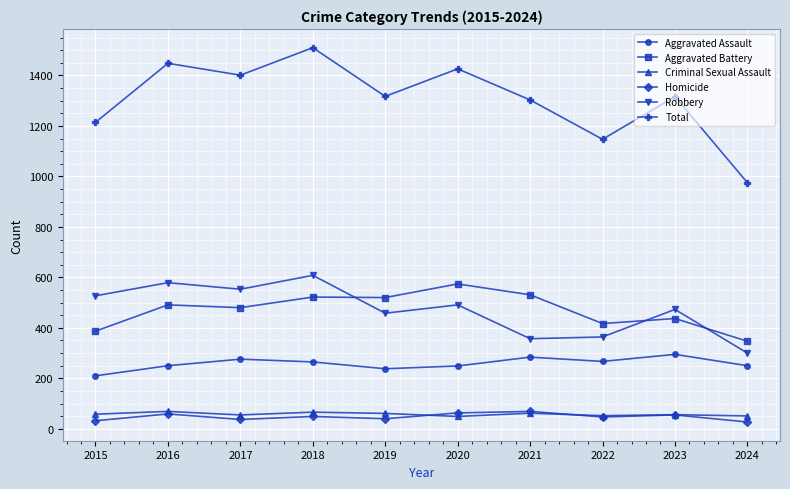

What is the value of the Robbery point at the 9th from the left?

473